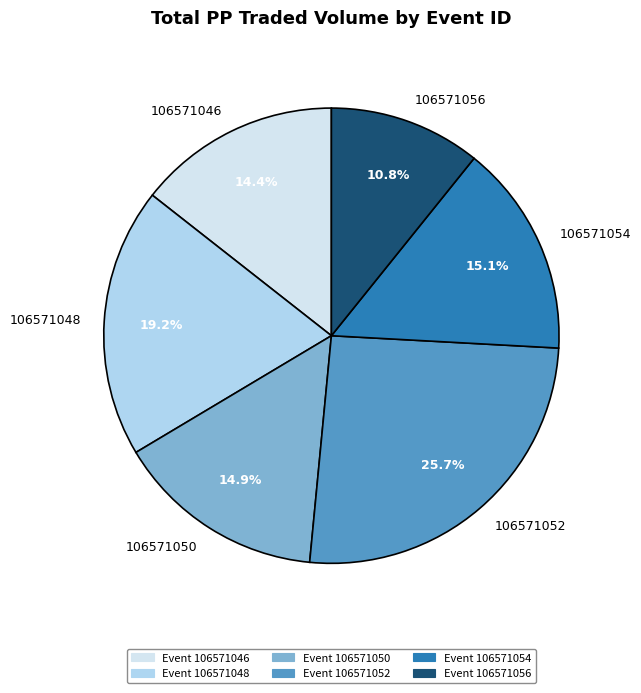

Which slice is the smallest?

106571056